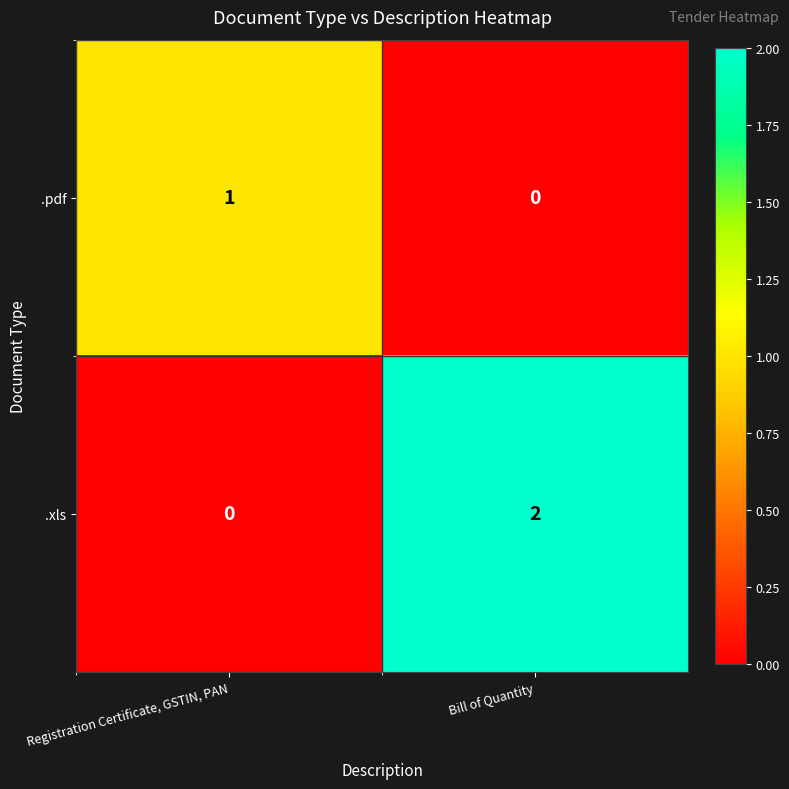

Reading right to left, what are all the values shown in this chart?

.pdf: Bill of Quantity=0	Registration Certificate, GSTIN, PAN=1
.xls: Bill of Quantity=2	Registration Certificate, GSTIN, PAN=0